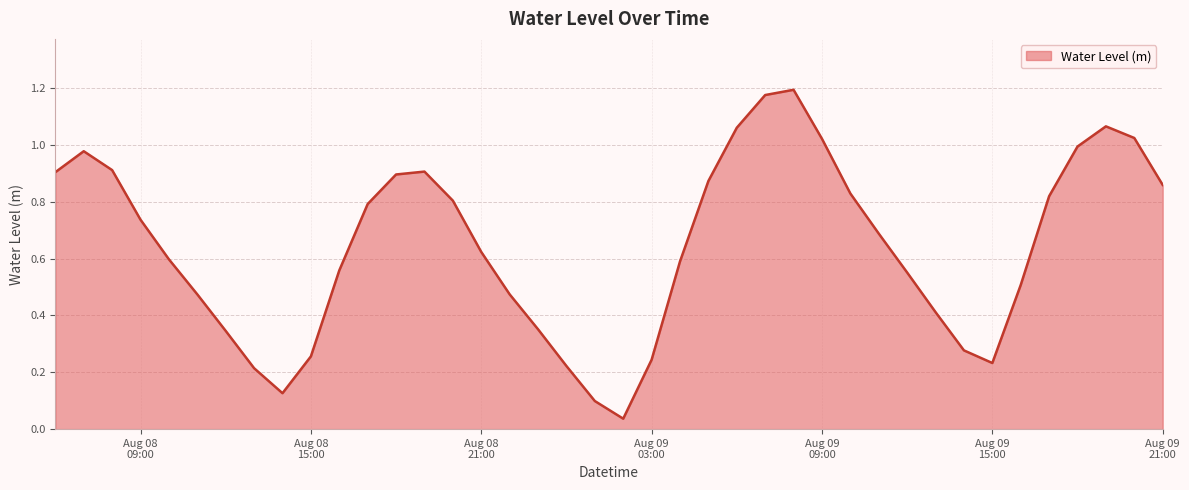

How many lines are shown in the chart?

1